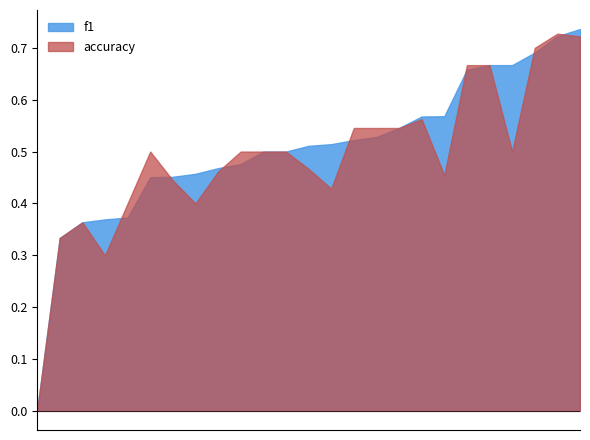

Rank the series by their average value, from highest to lowest.

f1, accuracy